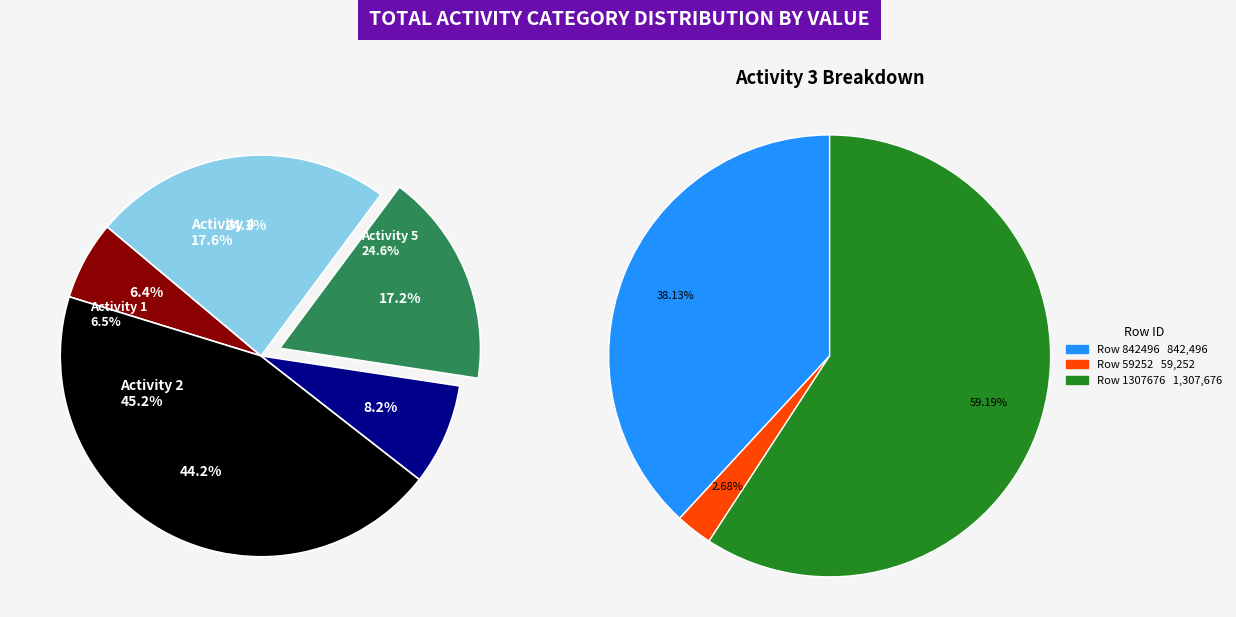

Is there a majority slice in this chart?

No